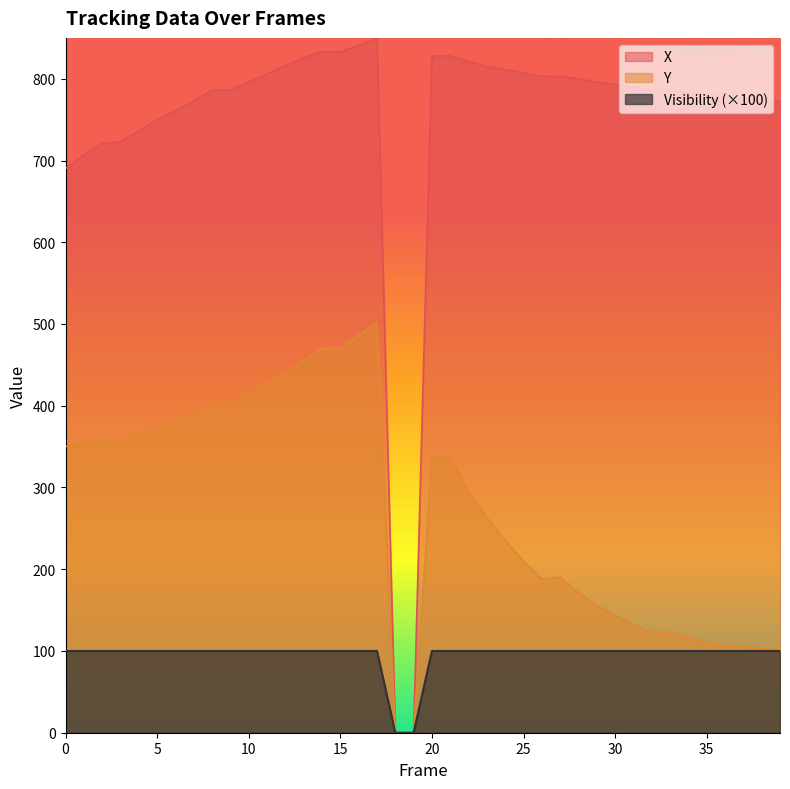

Is it true that Y equals 116 at 34?

True